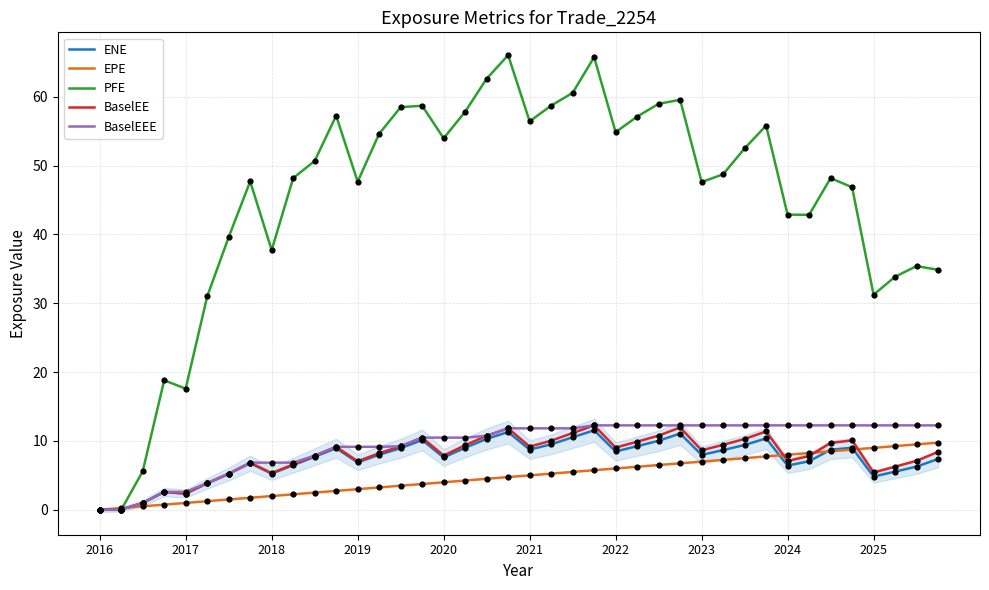

Which series reaches the minimum Y coordinate?

ENE